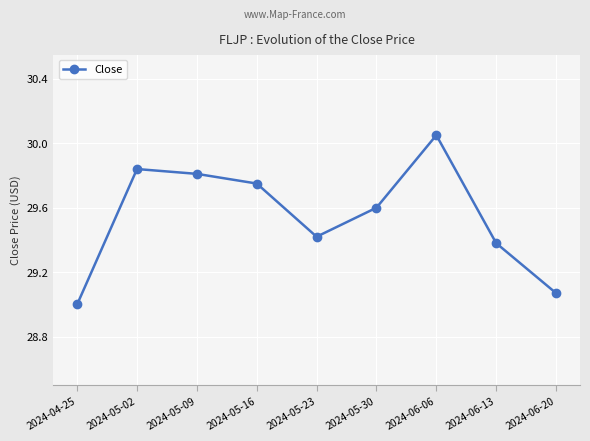

How many values exceed 29?

8